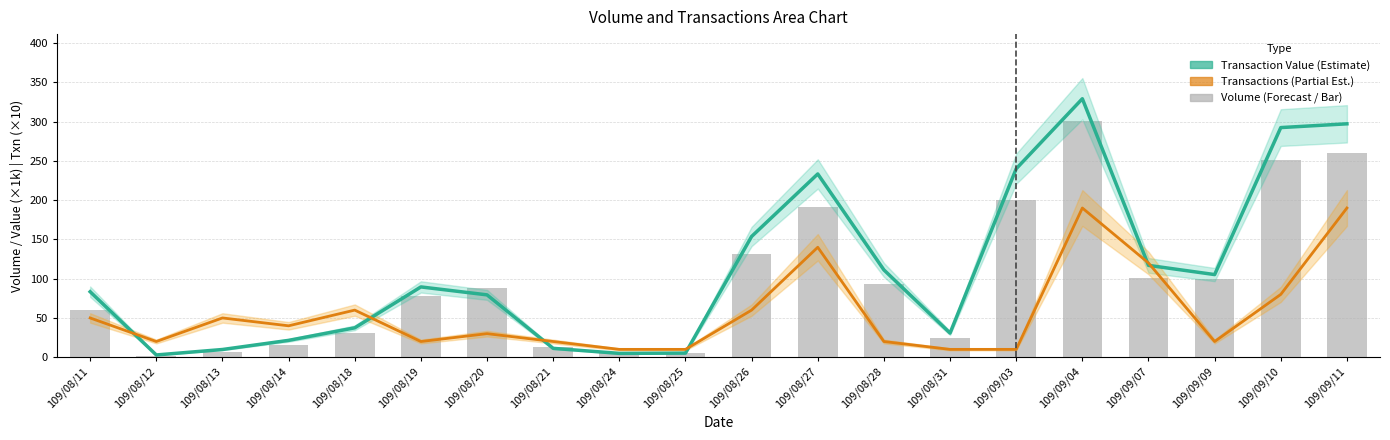

The value of Transactions (×10) at 109/09/07 is 209.8. True or false?

False